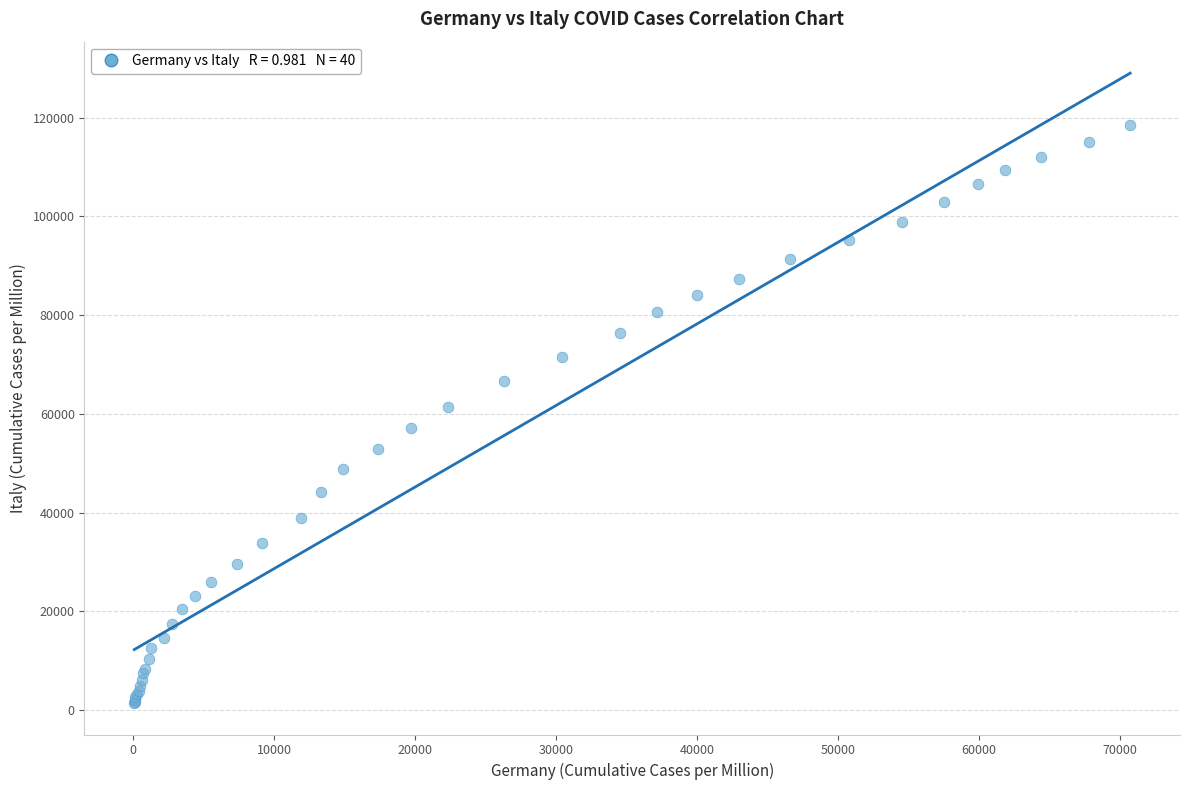

What Y value in the scatter plot is closest to 59999?

61425.2